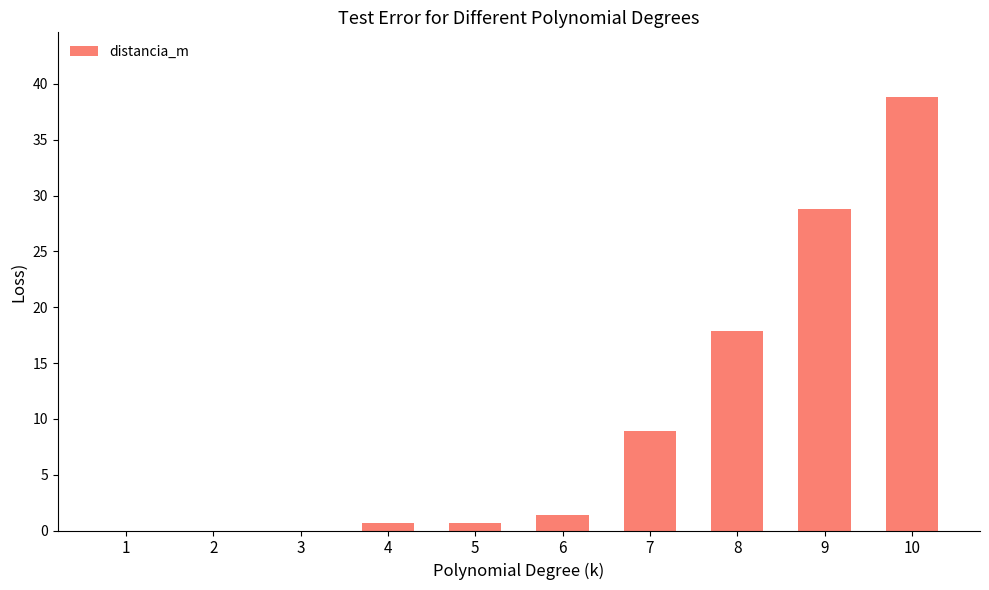

What is the greatest value displayed?

38.8